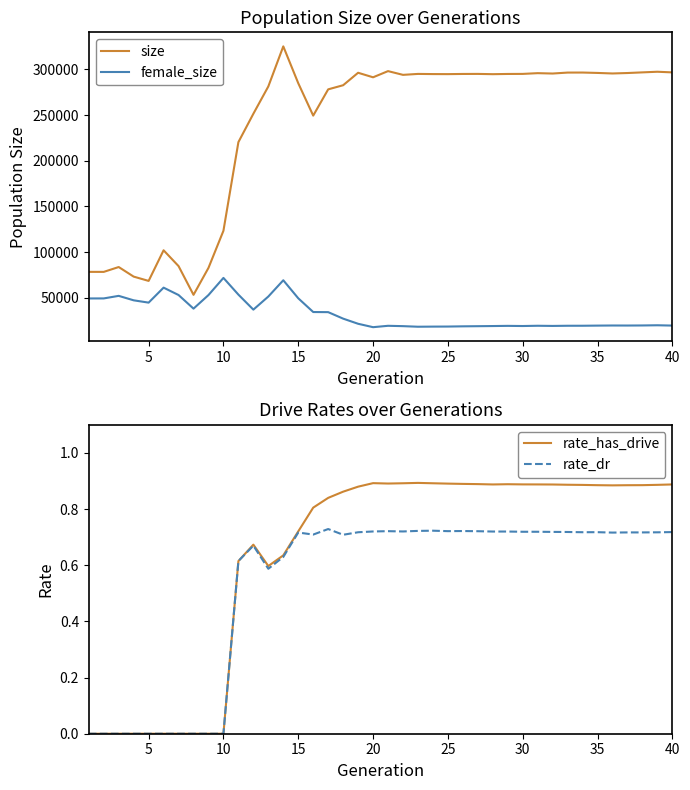

At how many categories does at least one series exceed 190555?

30